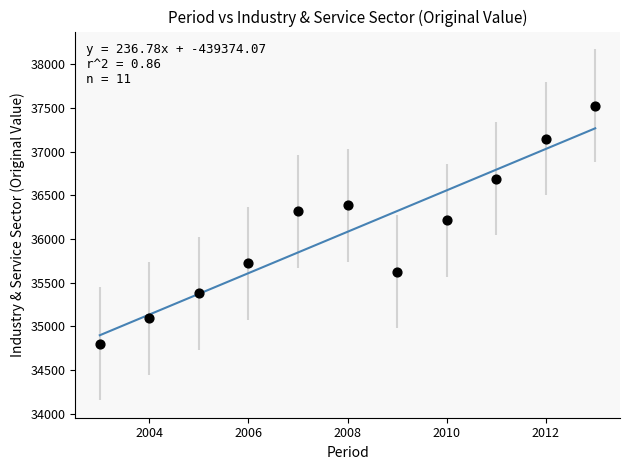

What Y value in the scatter plot is closest to 36165?

36214